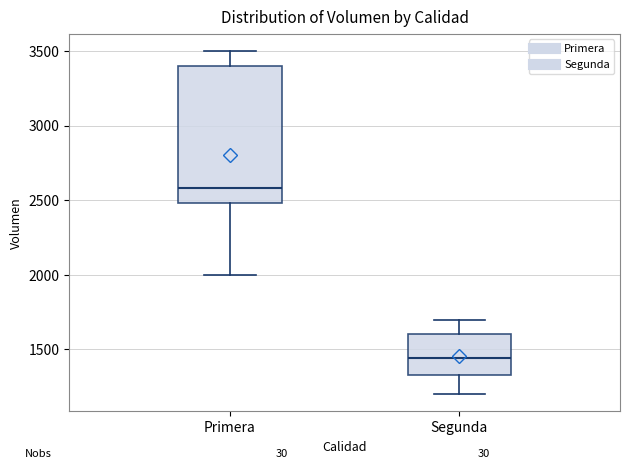

Where does the lower whisker of the box for Segunda end on the y-axis? The values are not printed on the chart, so give them approximately, as read against the axis.

1200